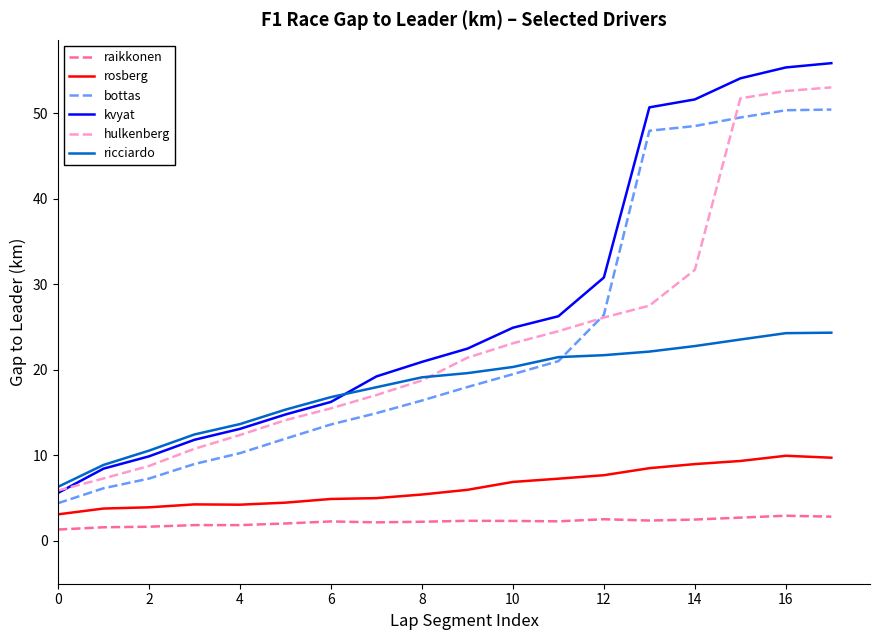

Rank the series by their maximum value, from lowest to highest.

raikkonen, rosberg, ricciardo, bottas, hulkenberg, kvyat